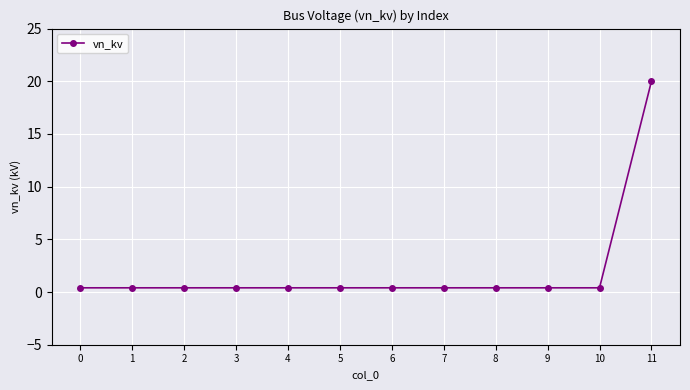

What is the minimum value shown in the chart?

0.4